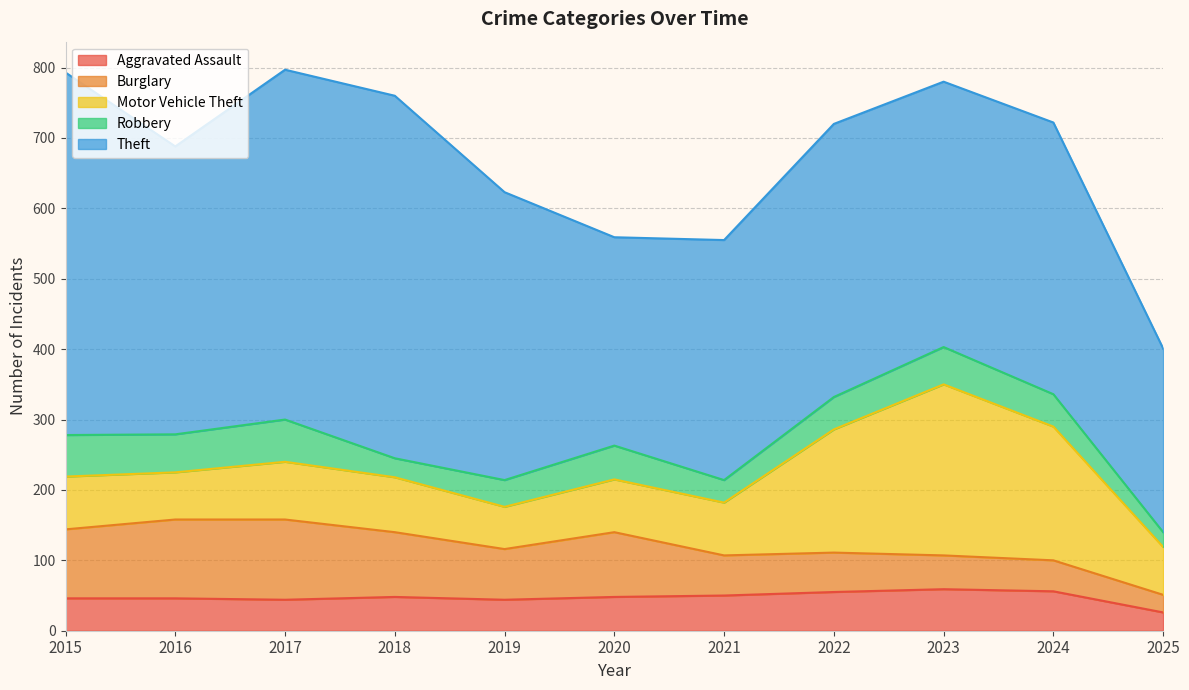

What is the total value across all series at 2024?

722